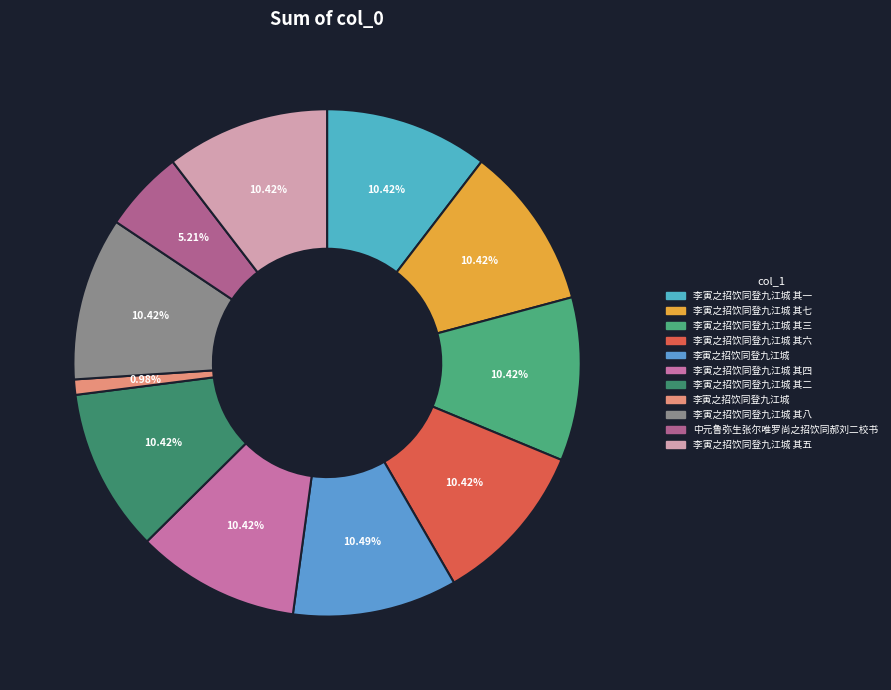

How many slices are in this pie chart?

11